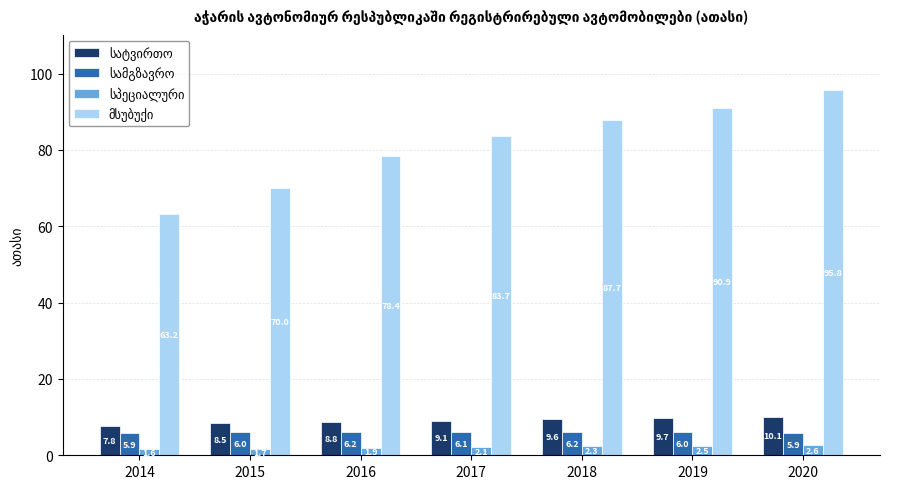

What is the difference between the highest and lowest values at 2015?

68.3